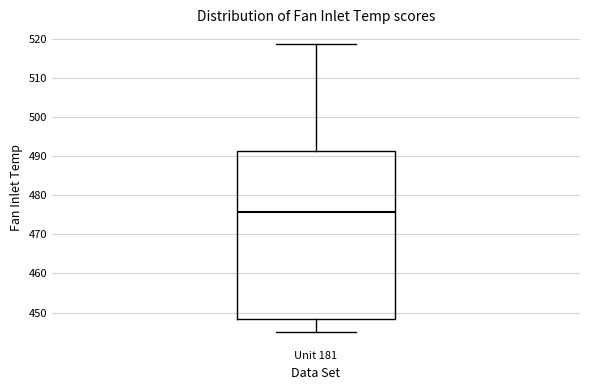

Read this box plot against the y-axis: the position of the median line, the range covered by the box, and the ends of both whiskers. The values are not printed on the chart, so give them approximately, as read against the axis.

median 476, box 448 to 491, whiskers 445 to 519